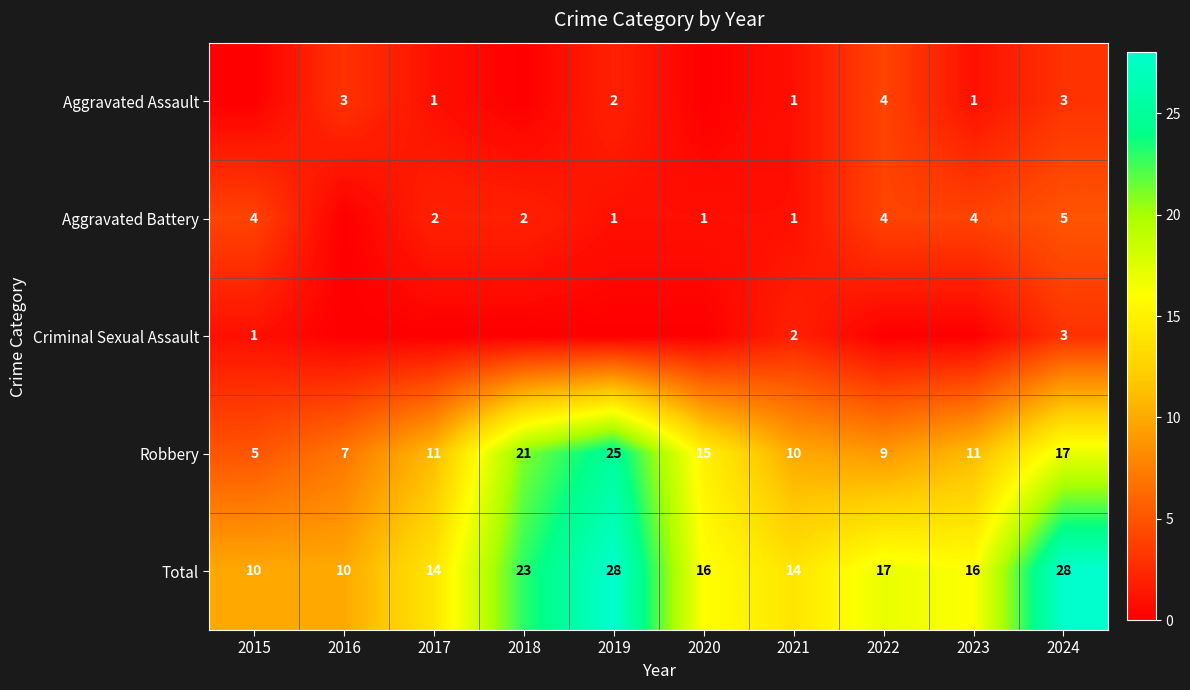

How many values in the Robbery series are below 11?

4